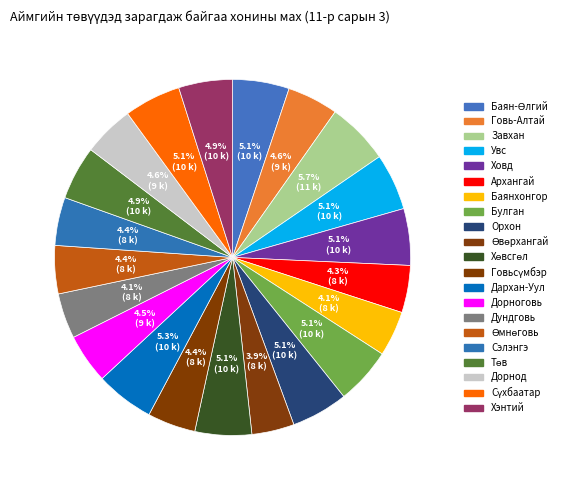

How many segments does this pie chart have?

21